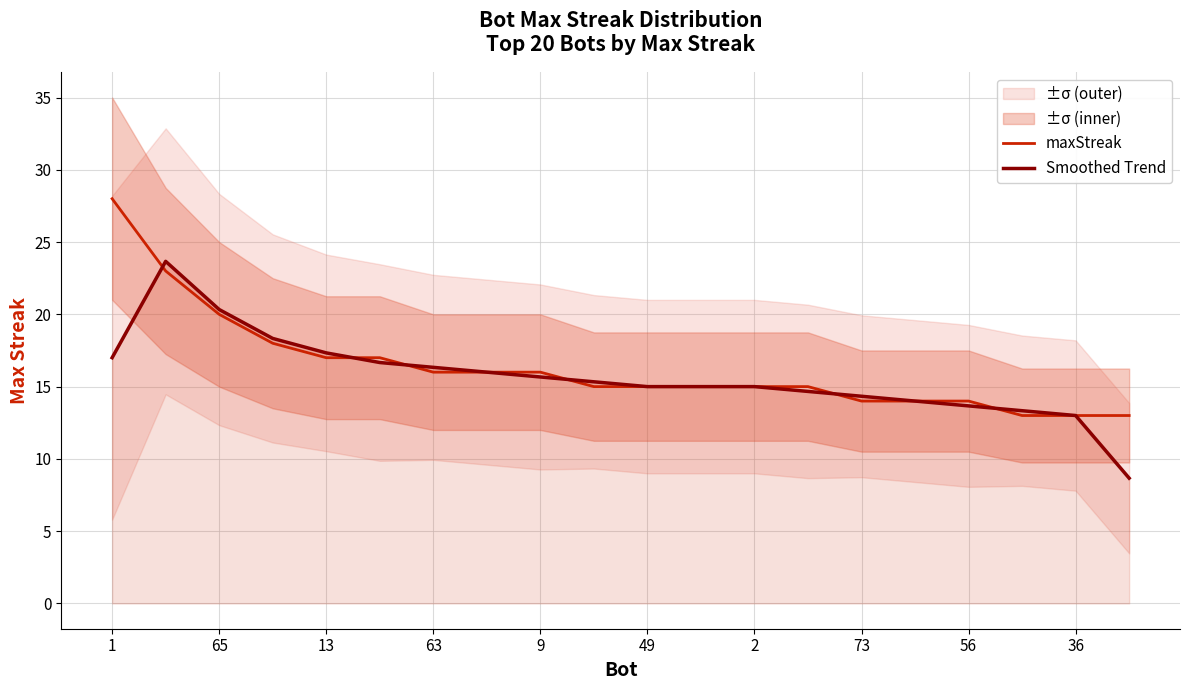

Which category has the lowest value in the Smoothed Trend series?

19